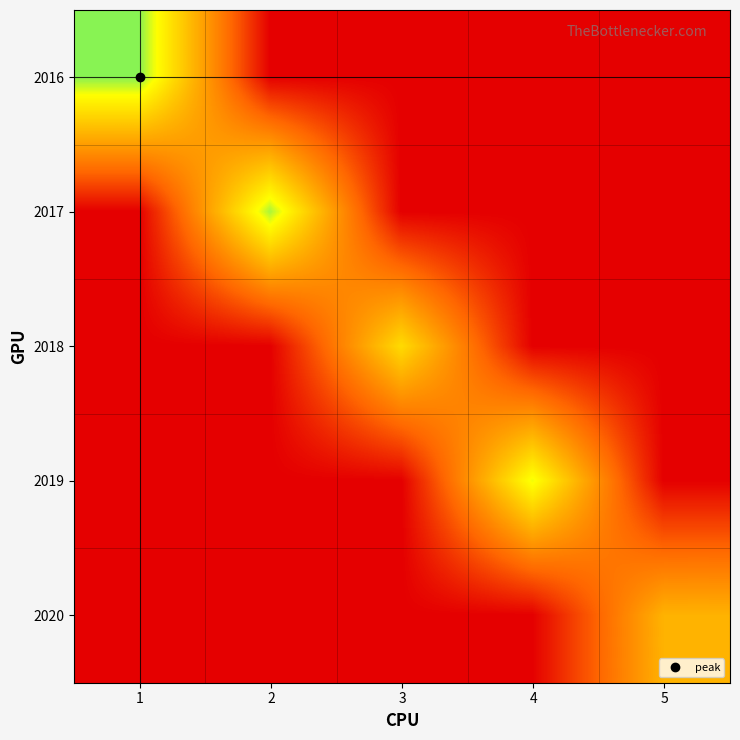

Reading left to right, list all the values displayed in this chart.

2016: 1=26	2=0	3=0	4=0	5=0
2017: 1=0	2=25	3=0	4=0	5=0
2018: 1=0	2=0	3=19	4=0	5=0
2019: 1=0	2=0	3=0	4=23	5=0
2020: 1=0	2=0	3=0	4=0	5=15